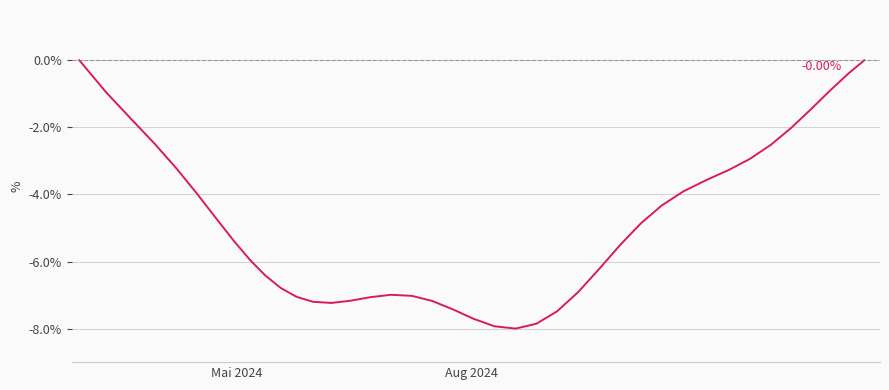

What is the value of the 3rd point from the left?

-1.7